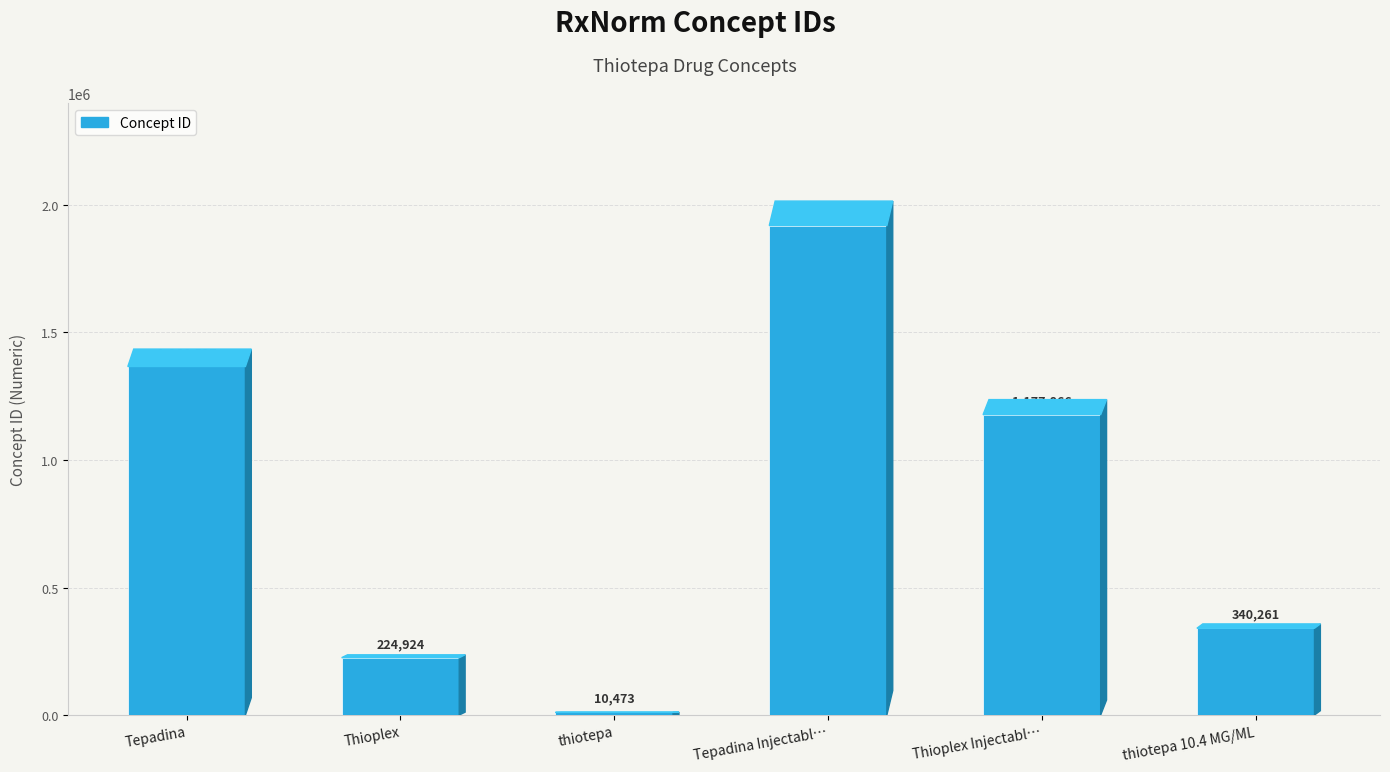

What is the difference between the second highest and second lowest values?

1141613